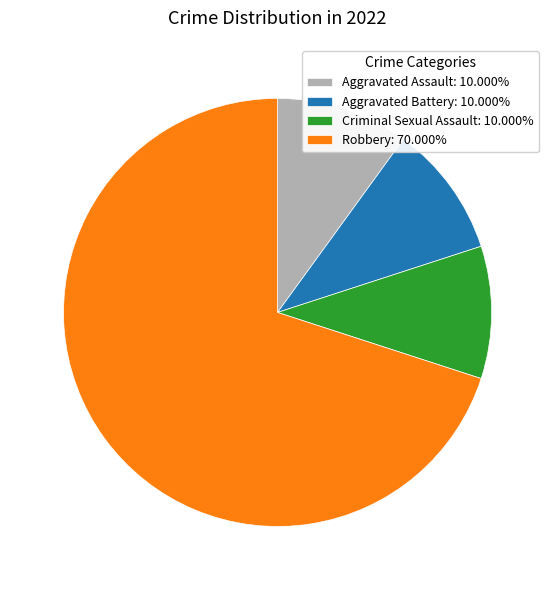

Count the number of slices in the pie.

4